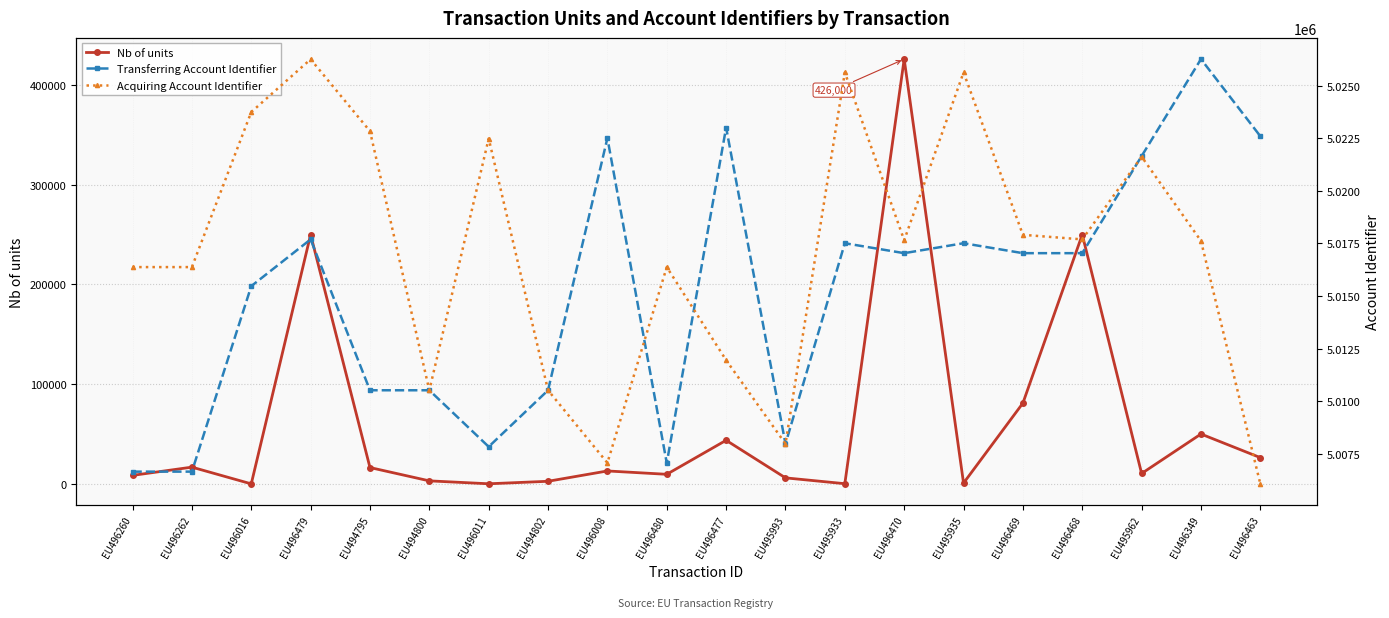

Does the chart have visible grid lines?

Yes